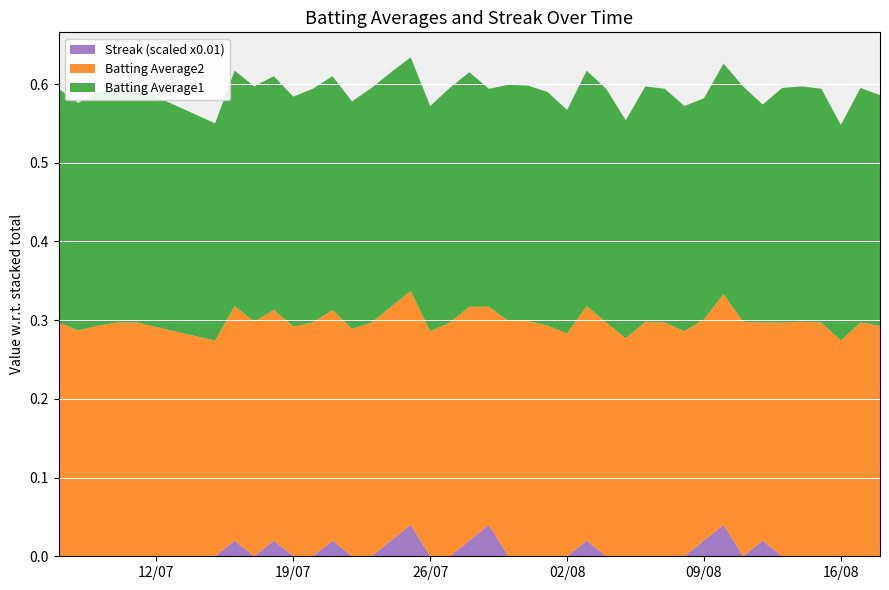

Reading left to right, extract all data points from this chart.

Batting Average1: 0.3	0.3	0.3	0.3	0.3	0.3	0.3	0.3	0.3	0.3	0.3	0.3	0.3	0.3	0.3	0.3	0.3	0.3	0.3	0.3	0.3	0.3	0.3	0.3	0.3	0.3	0.3	0.3	0.3	0.3	0.3	0.3	0.3	0.3	0.3	0.3	0.3	0.3	0.3	0.3
Batting Average2: 0.3	0.3	0.3	0.3	0.3	0.3	0.3	0.3	0.3	0.3	0.3	0.3	0.3	0.3	0.3	0.3	0.3	0.3	0.3	0.3	0.3	0.3	0.3	0.3	0.3	0.3	0.3	0.3	0.3	0.3	0.3	0.3	0.3	0.3	0.3	0.3	0.3	0.3	0.3	0.3
Streak: 0.0	0.0	0.0	0.0	0.0	0.0	2.0	0.0	2.0	0.0	0.0	2.0	0.0	0.0	2.0	4.0	0.0	0.0	2.0	4.0	0.0	0.0	0.0	0.0	2.0	0.0	0.0	0.0	0.0	0.0	2.0	4.0	0.0	2.0	0.0	0.0	0.0	0.0	0.0	0.0